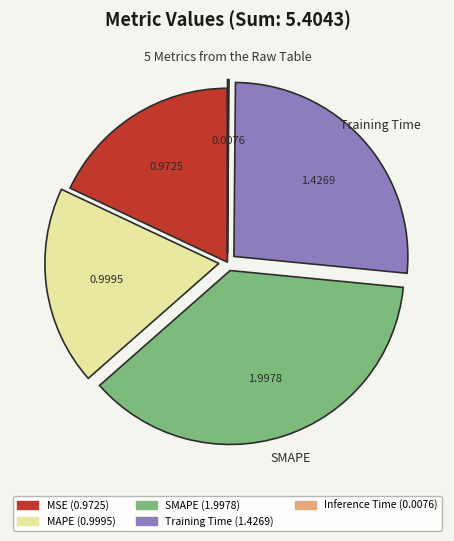

What is the largest slice in the pie chart?

SMAPE